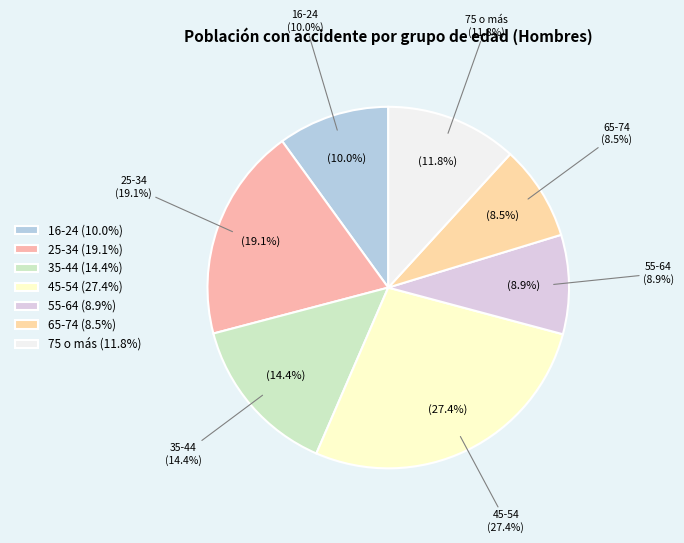

Is there any slice that represents more than half of the pie?

No